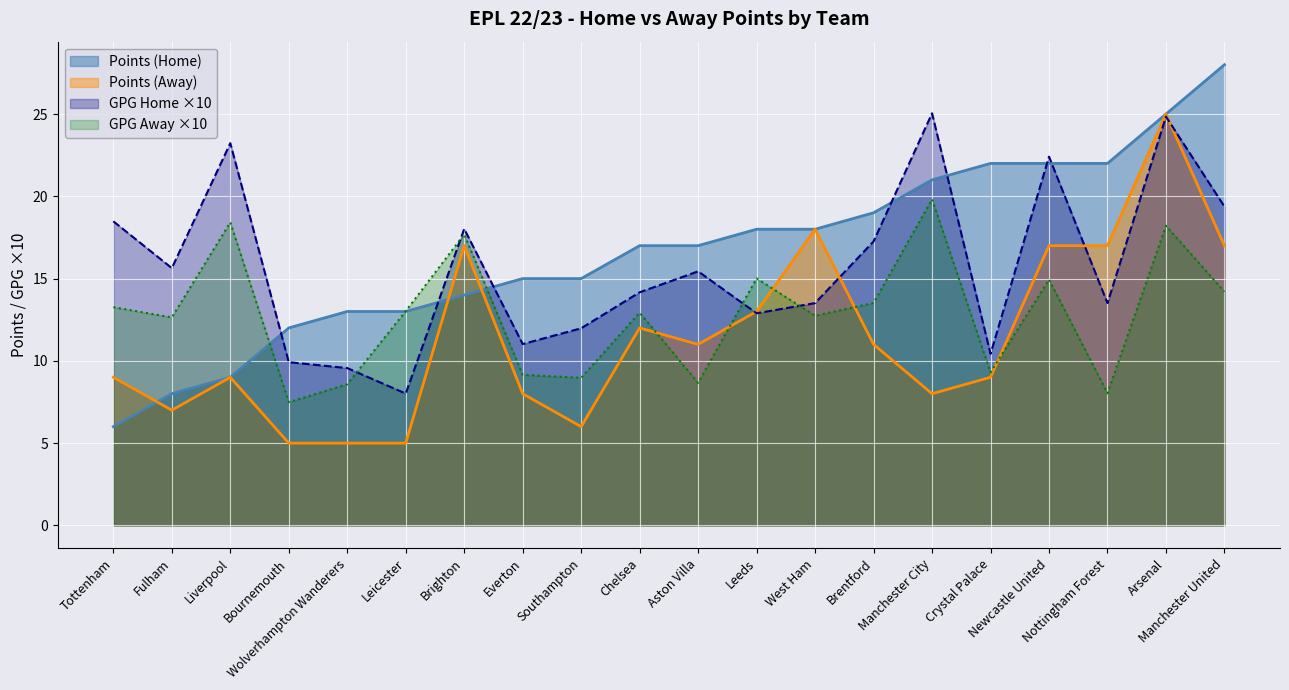

At how many categories does at least one series exceed 6?

20